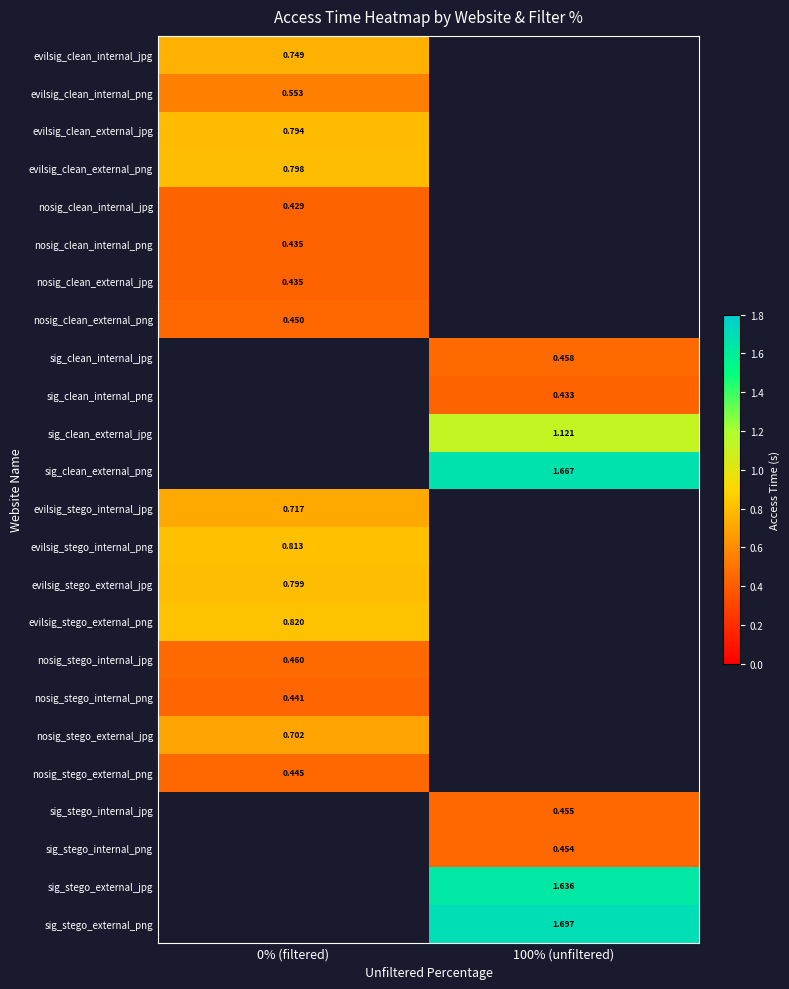

What is the maximum value shown in the chart?

1.7